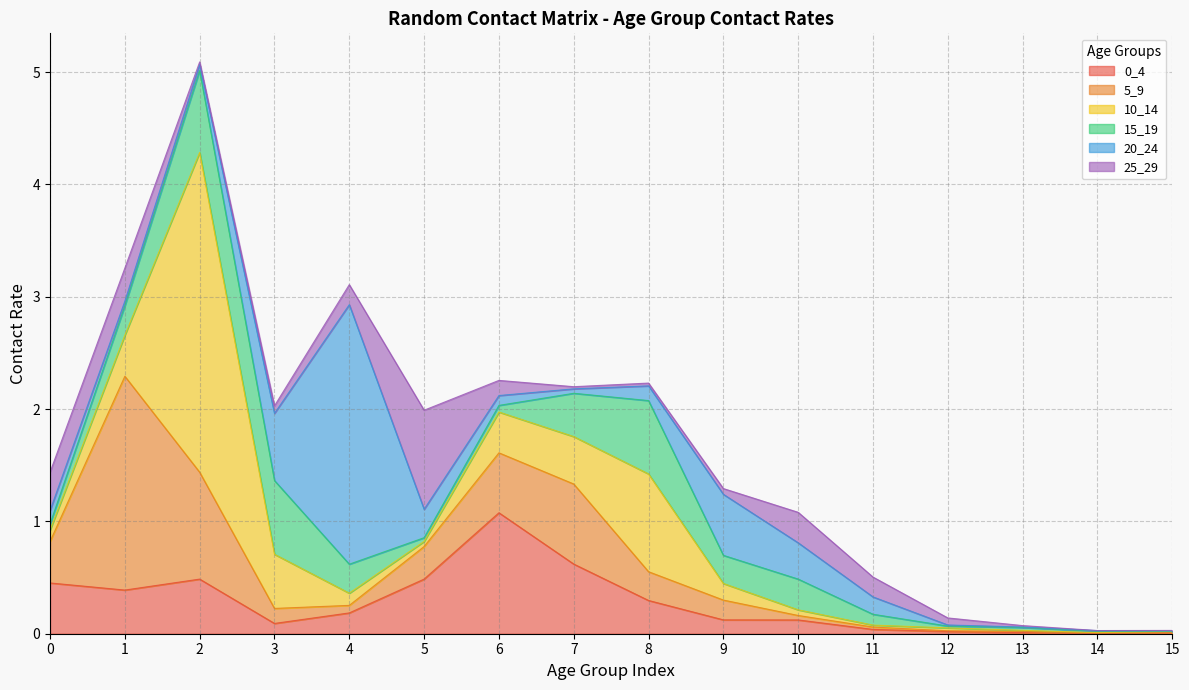

How many distinct data groups are displayed?

6